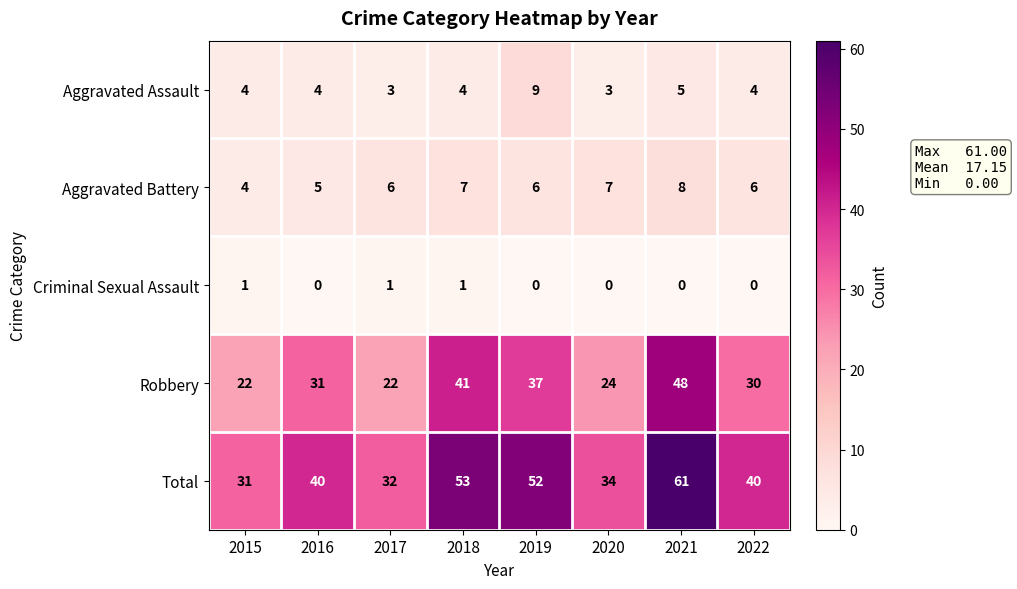

Is it true that Robbery equals 30 at 2022?

True